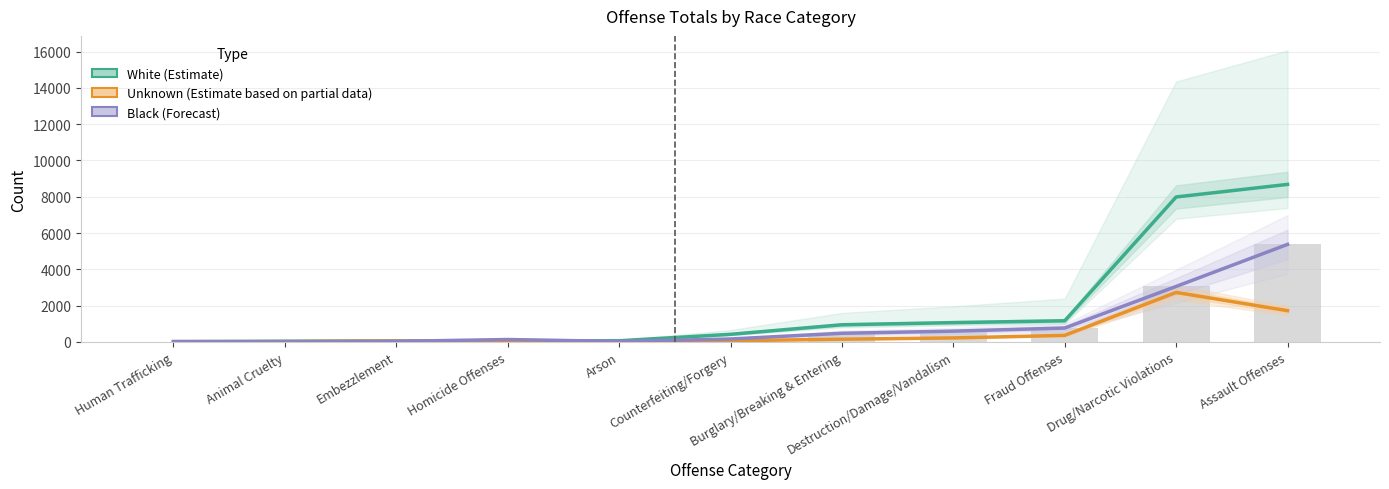

True or false: Black (Forecast) has a value of 12 at Human Trafficking.

False